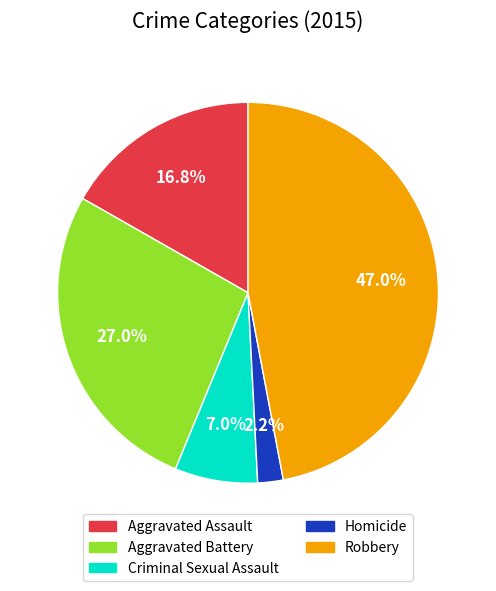

What percentage is NOT represented by Aggravated Battery?

73.0%